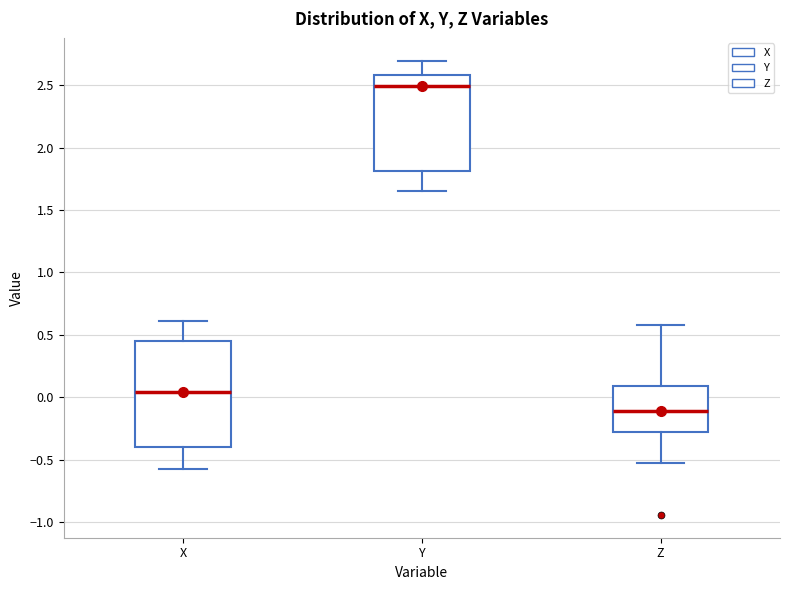

Where is the upper edge of the box for X on the y-axis? The values are not printed on the chart, so give them approximately, as read against the axis.

0.45